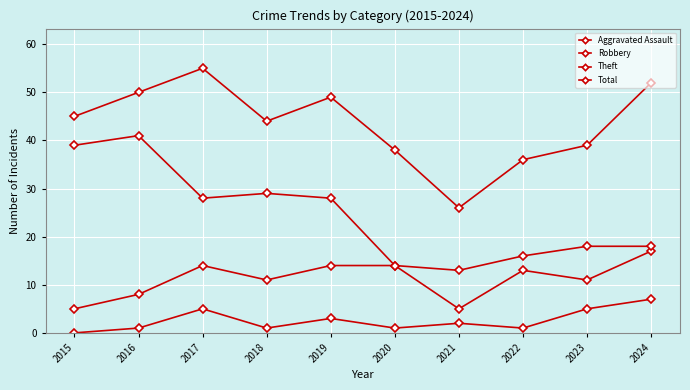

The value of Theft at 2023 is 27. True or false?

False